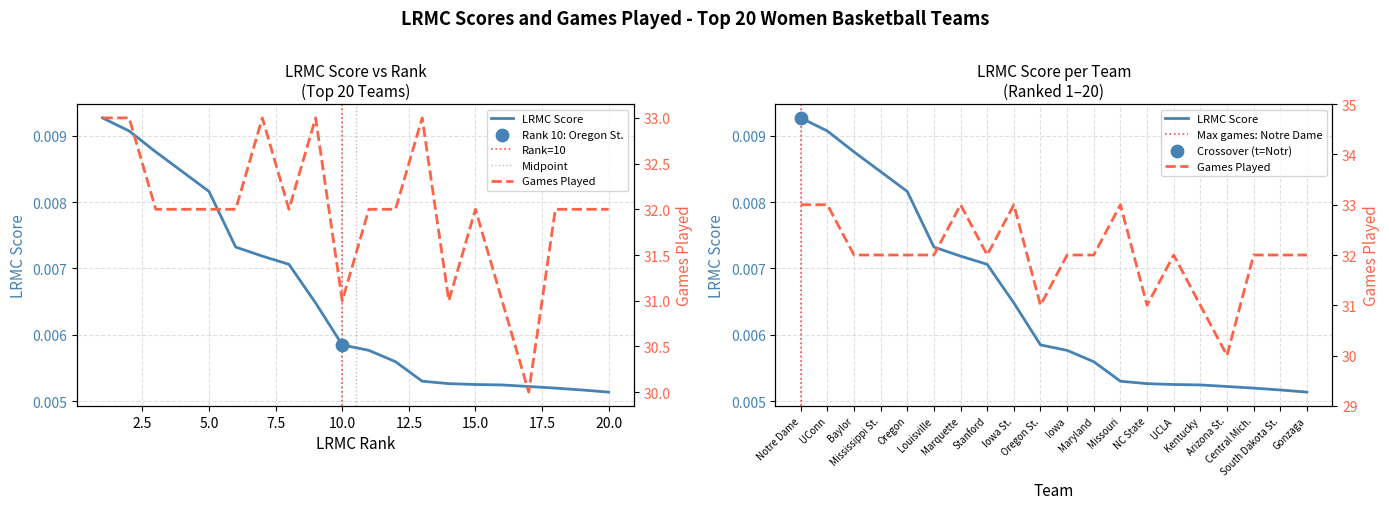

At how many categories does at least one series exceed 23?

20